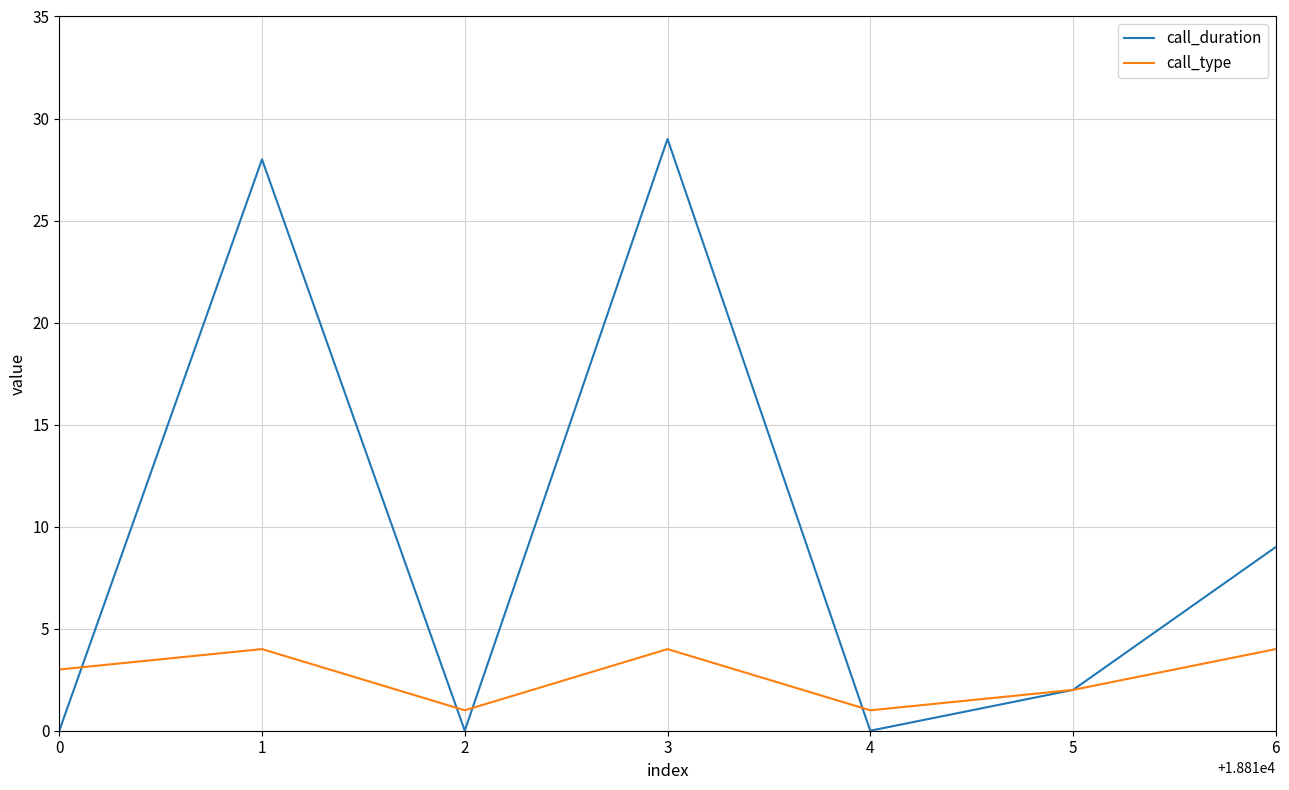

Which series has the largest total across all categories?

call_duration